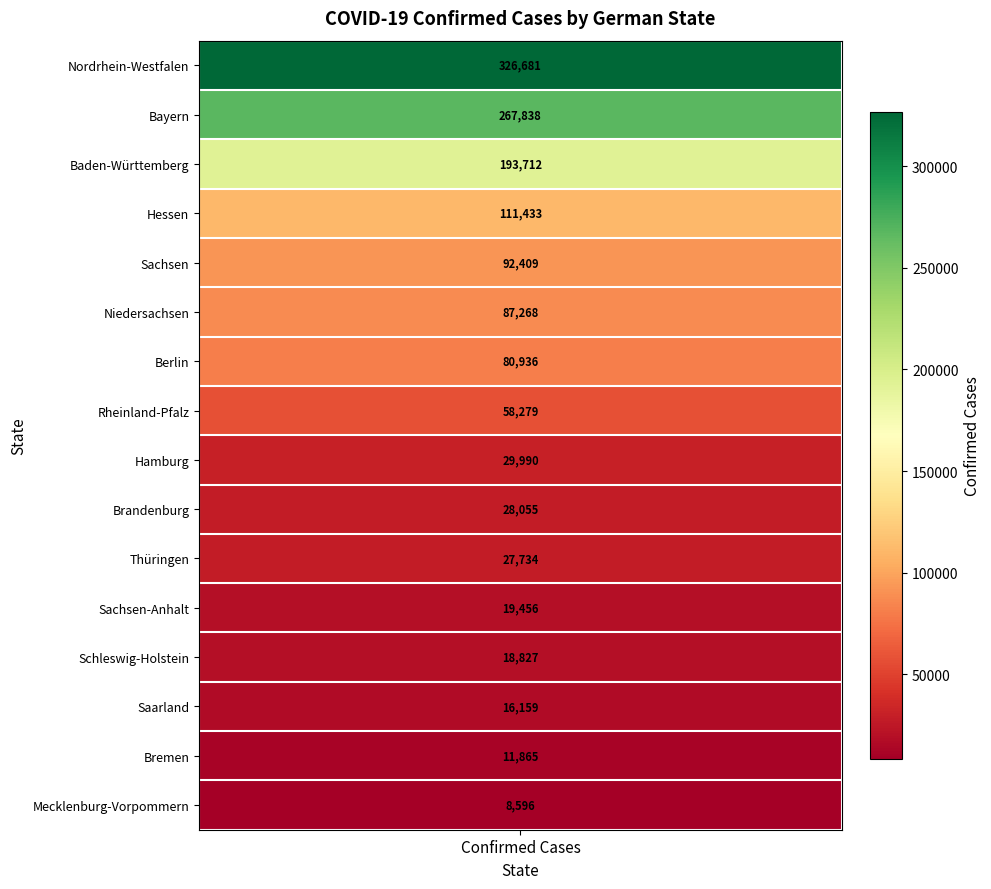

The chart shows a value of 111433 at Hessen. True or false?

True